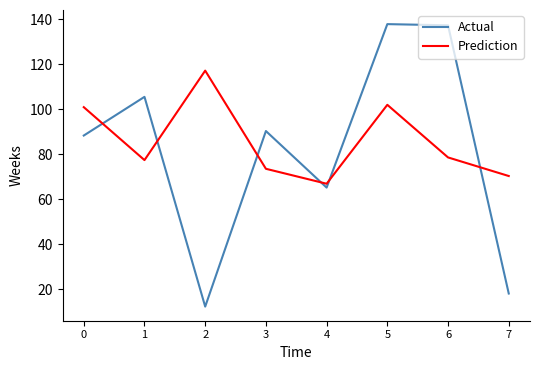

Count the number of data series in this chart.

2